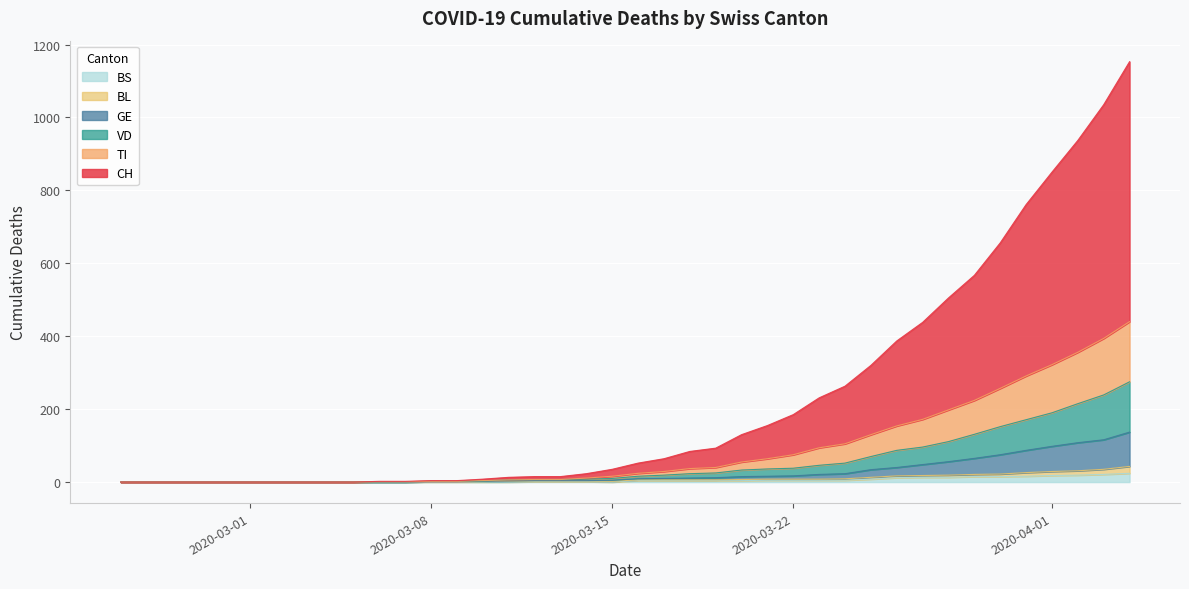

Where does the BS series first go above 4?

2020-03-24